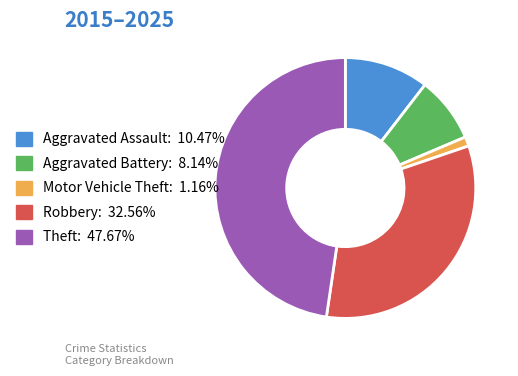

How many segments does this pie chart have?

5